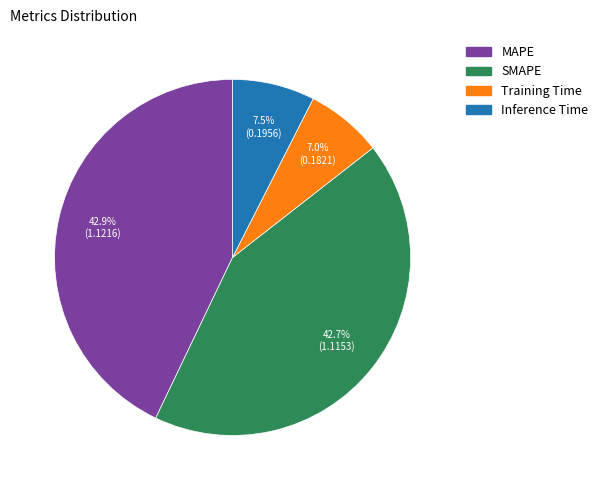

Count the number of slices in the pie.

4